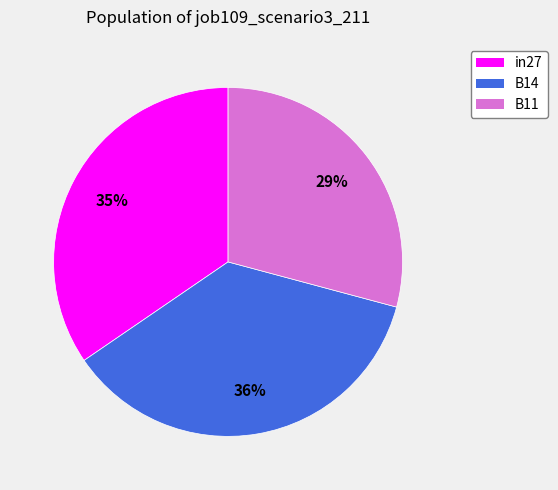

Does B14 account for over 50% of the chart?

No